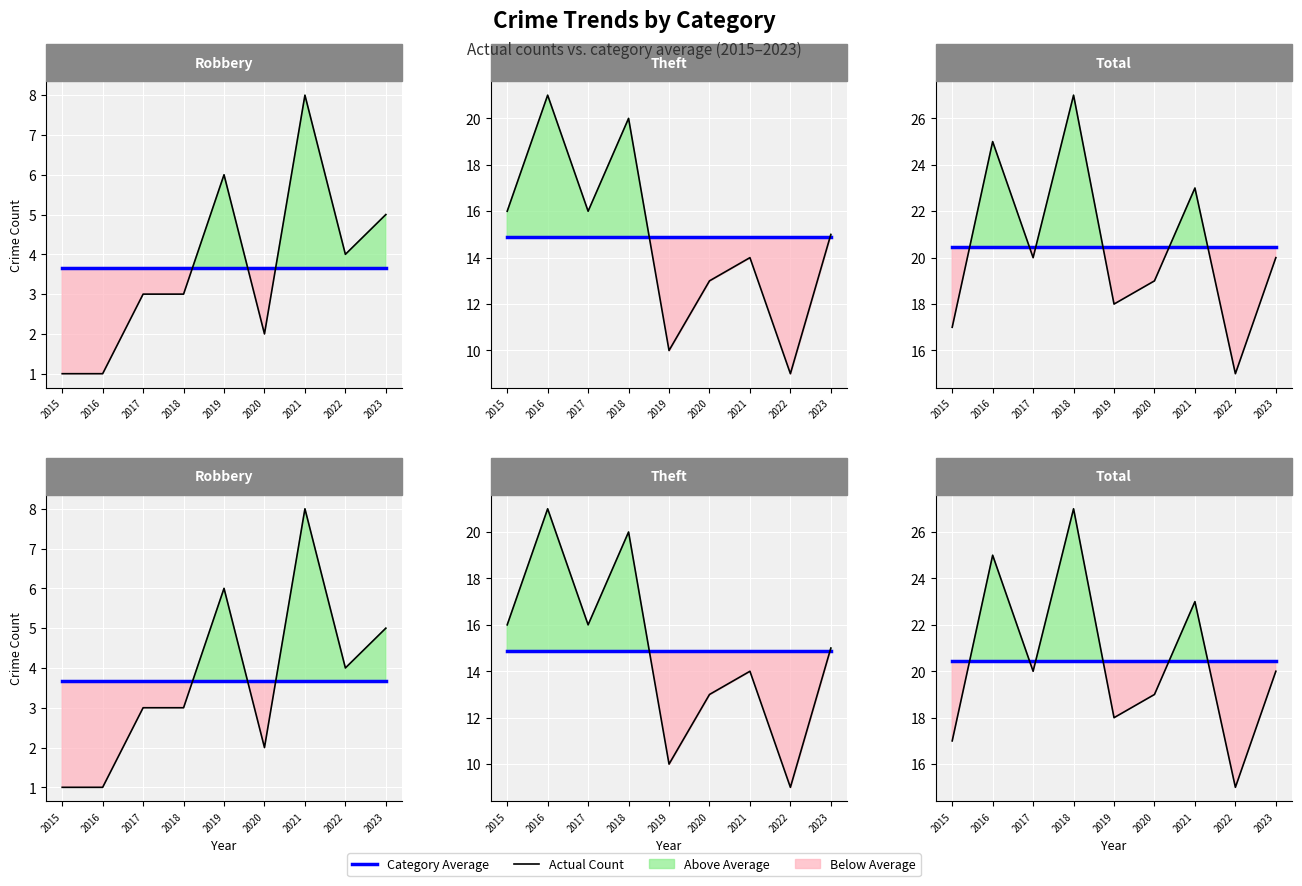

How many interior local valleys does the Theft series have?

3